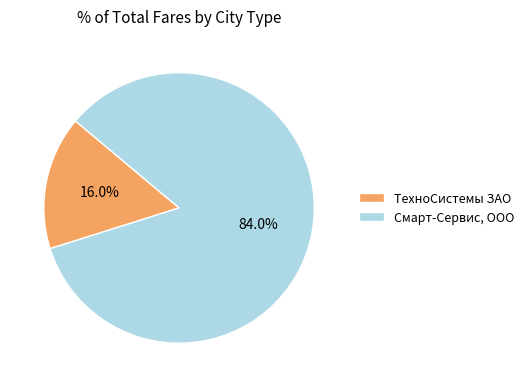

How much of the chart is everything except ТехноСистемы ЗАО?

84.0%